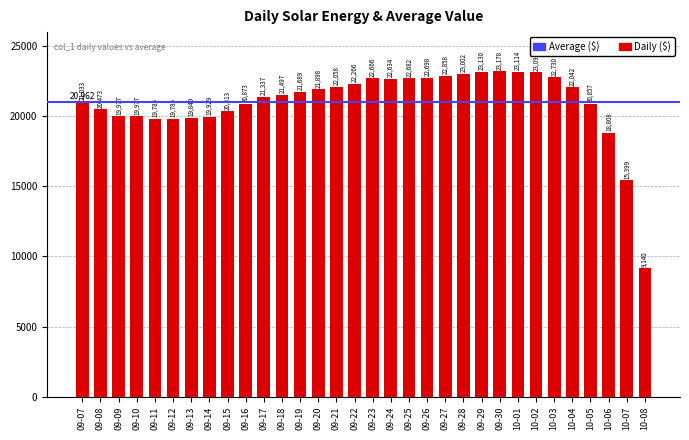

Which category has the lowest value across all series?

10-08